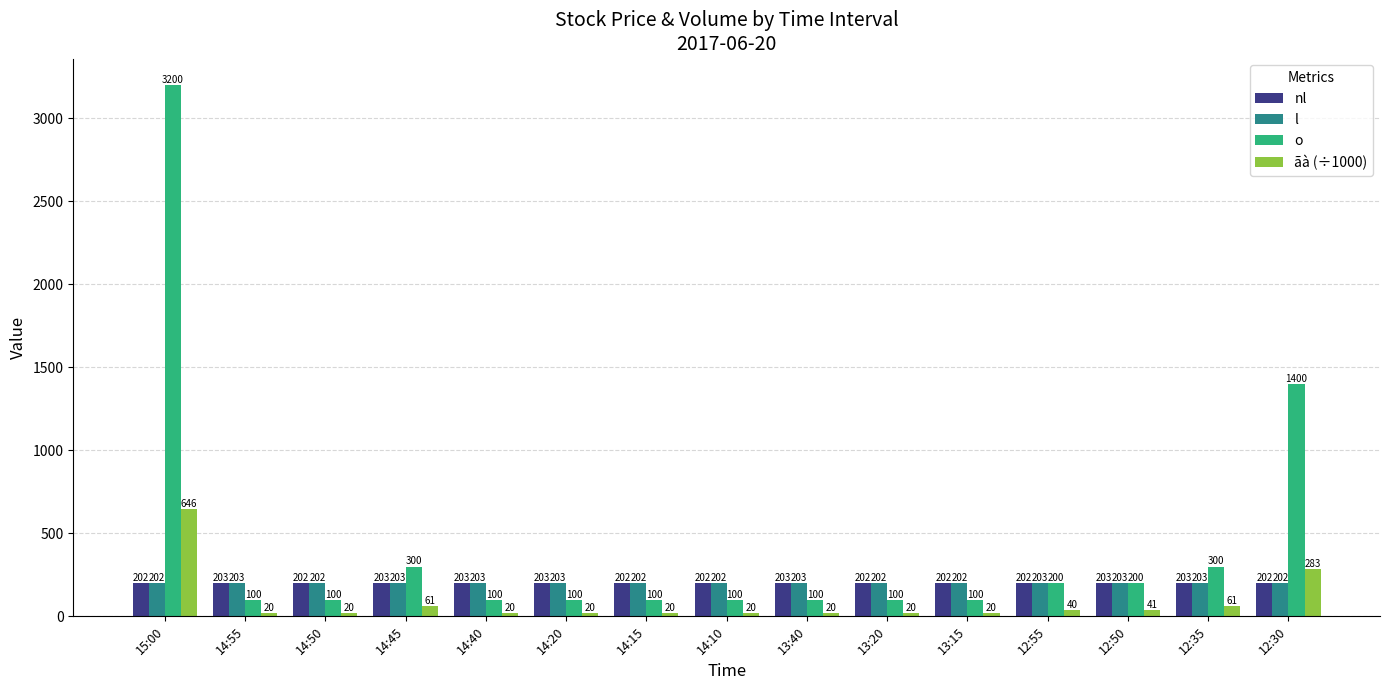

What is the label of the 14th bar from the left?

12:35